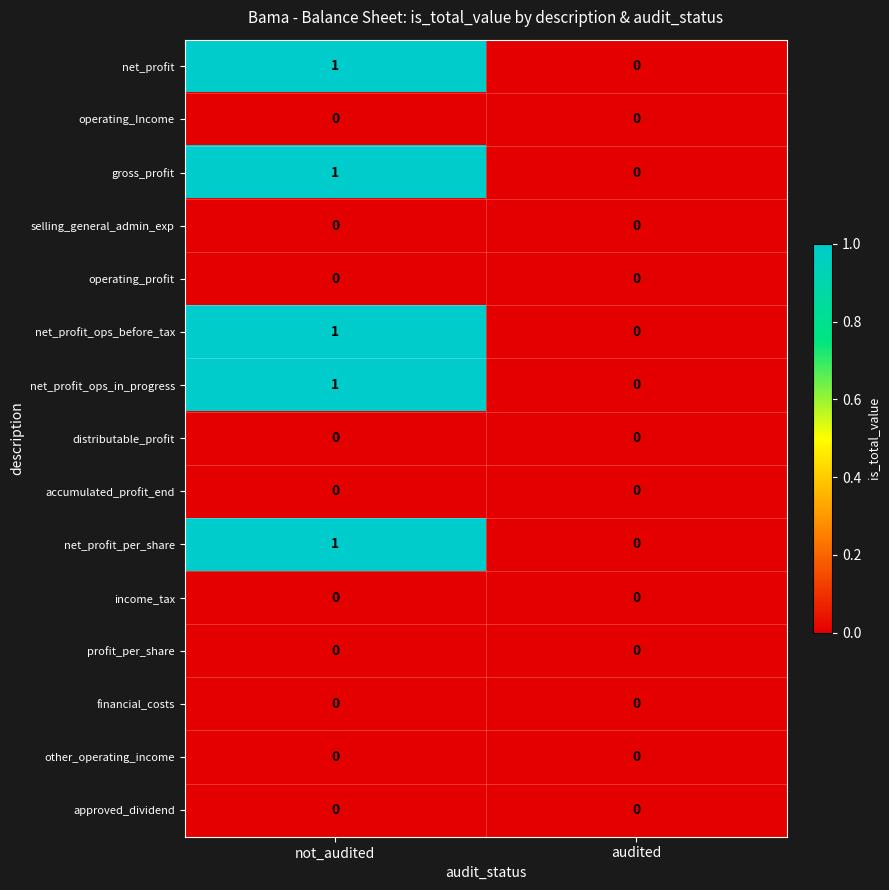

The operating_Income series shows 0 at not_audited. True or false?

True